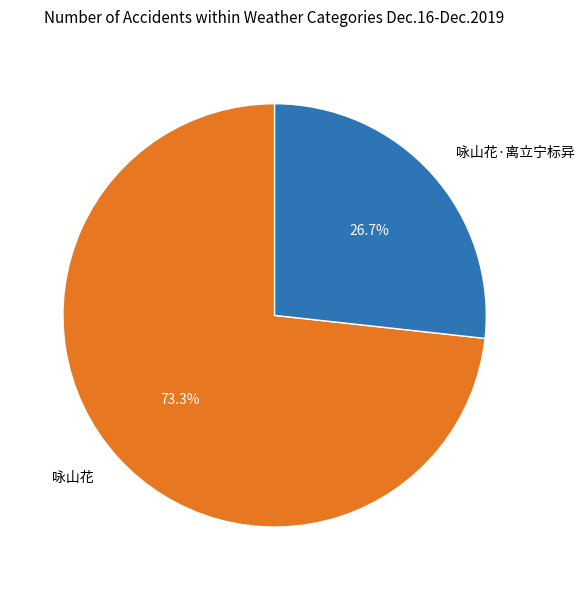

To the nearest percent, what percentage of the pie is 咏山花?

73%